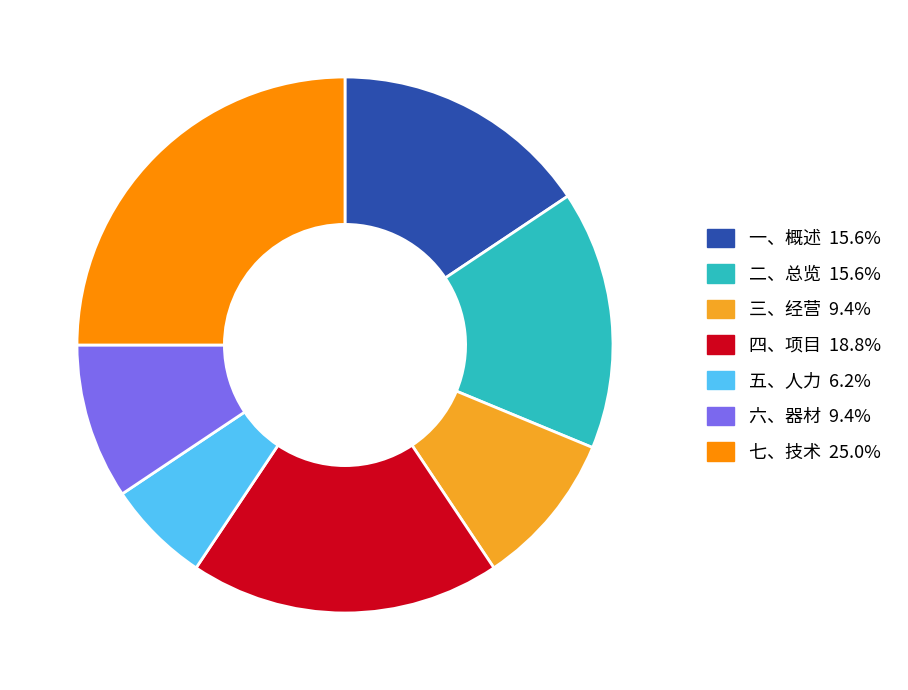

Is there any slice that represents more than half of the pie?

No